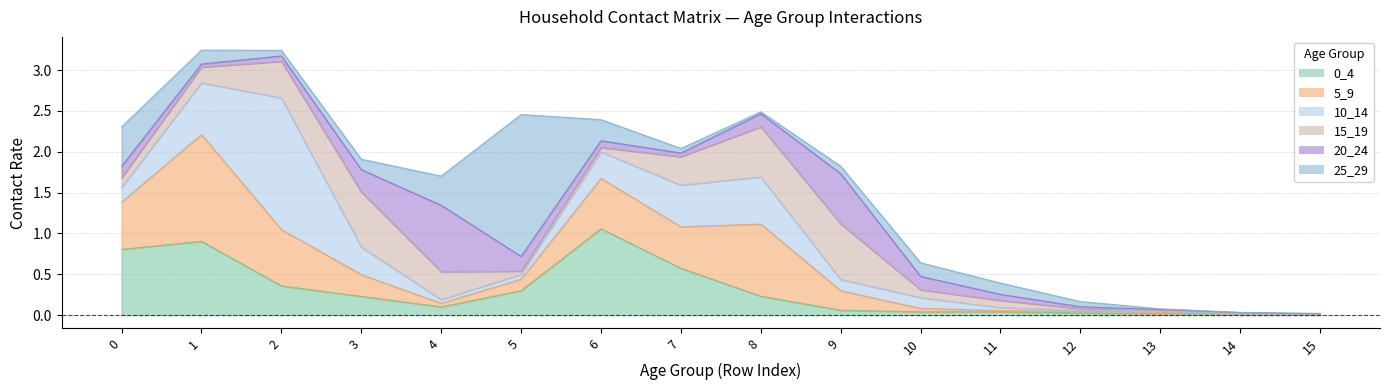

What are all the series names shown in the legend?

0_4, 5_9, 10_14, 15_19, 20_24, 25_29